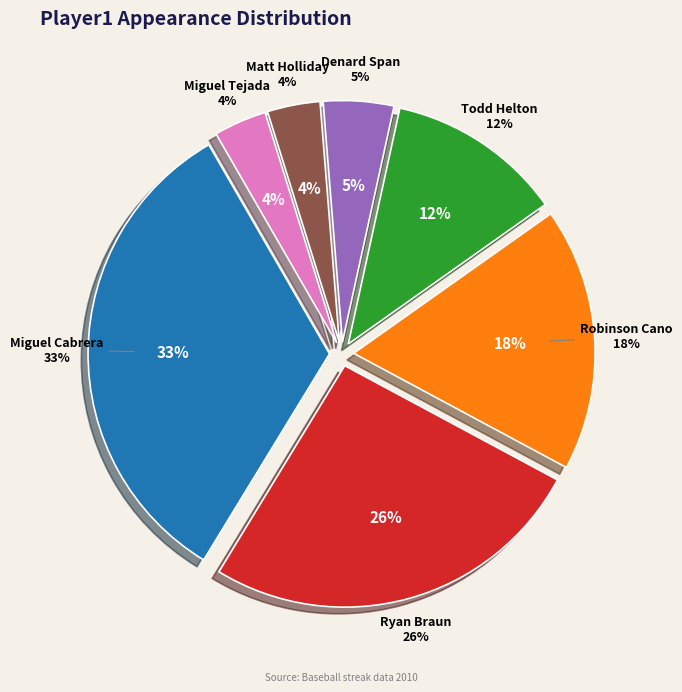

Combined, what portion of the pie is Matt Holliday and Denard Span?

8.2%